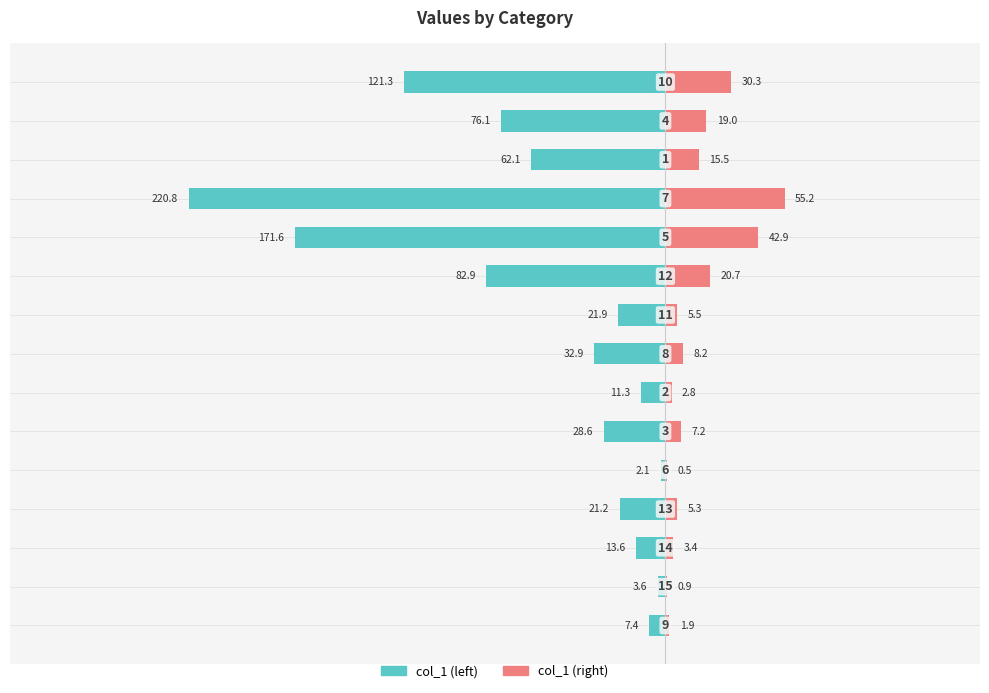

Reading right to left, transcribe all the data shown in this chart.

col_1 (left): -121.3	-76.1	-62.1	-220.8	-171.6	-82.9	-21.9	-32.9	-11.3	-28.6	-2.1	-21.2	-13.6	-3.6	-7.4
col_1 (right): 30.3	19.0	15.5	55.2	42.9	20.7	5.5	8.2	2.8	7.2	0.5	5.3	3.4	0.9	1.9